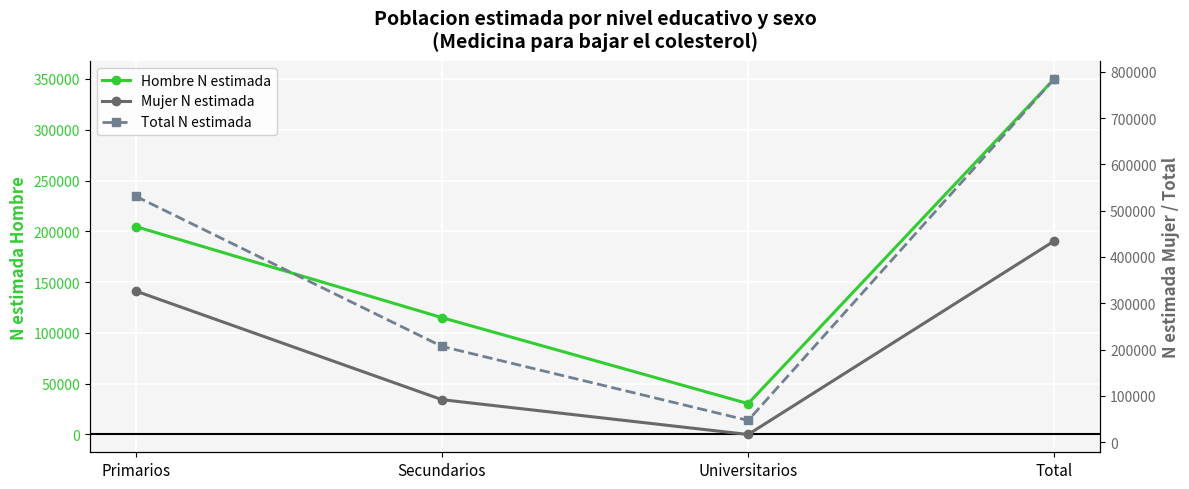

Is it true that Hombre N estimada equals 30383 at Universitarios?

True